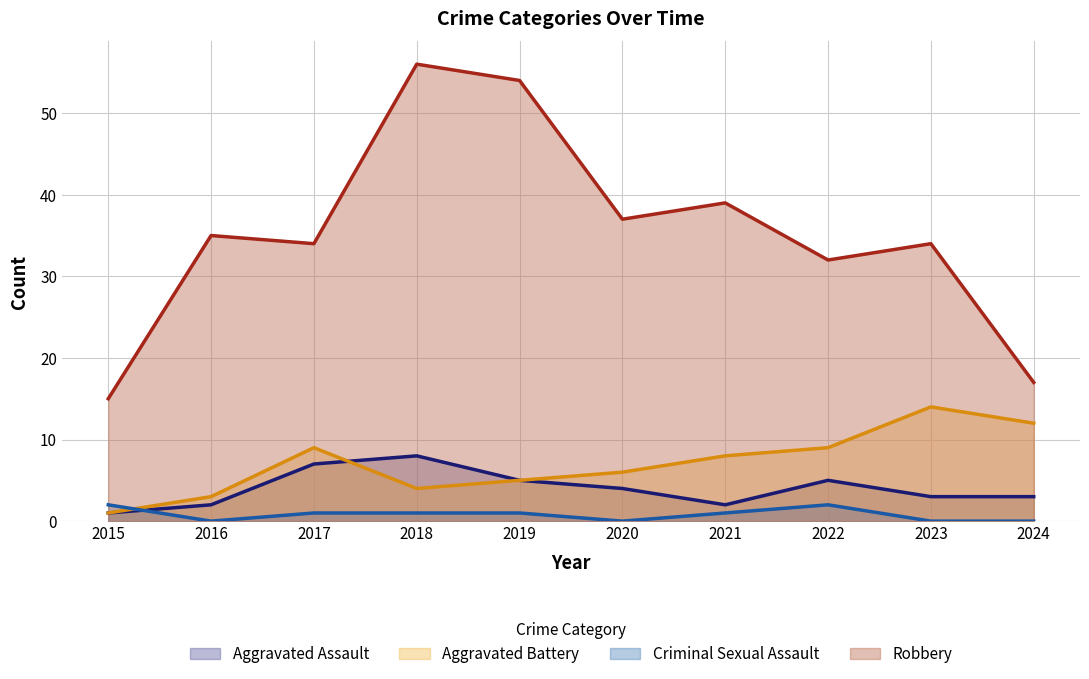

Is the value of Aggravated Battery (line) at 2018 greater than the value of Robbery (line) at 2019?

No